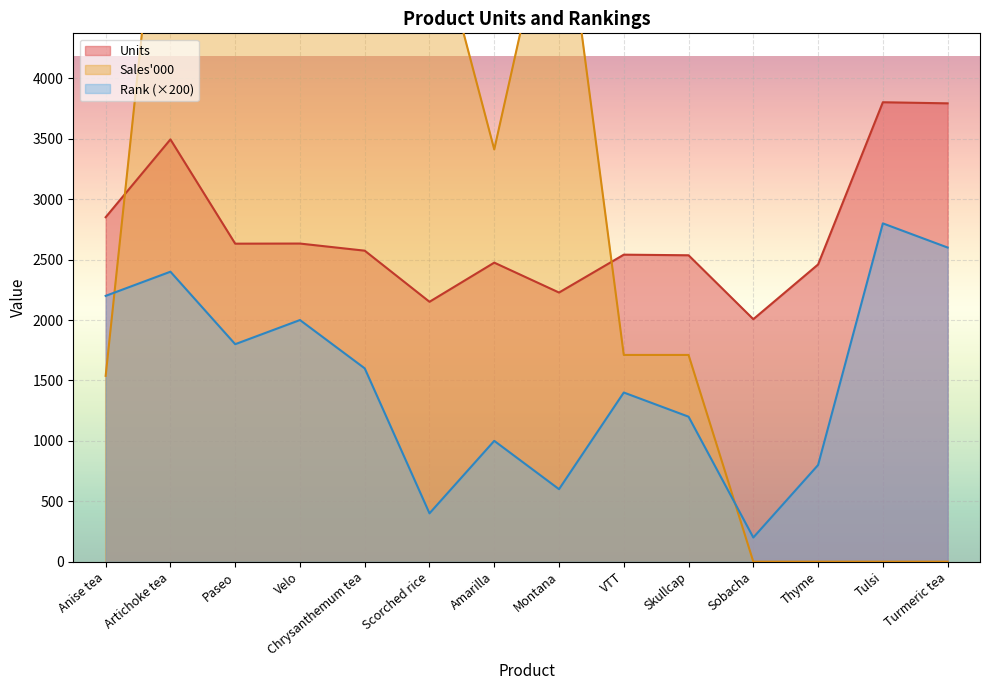

What is the label of the 4th point from the right?

Sobacha